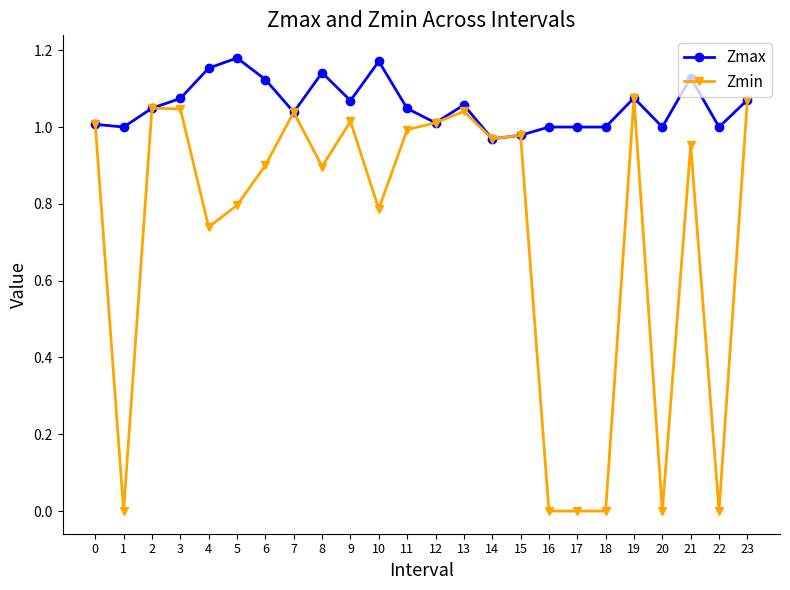

Which series has the largest total across all categories?

Zmax